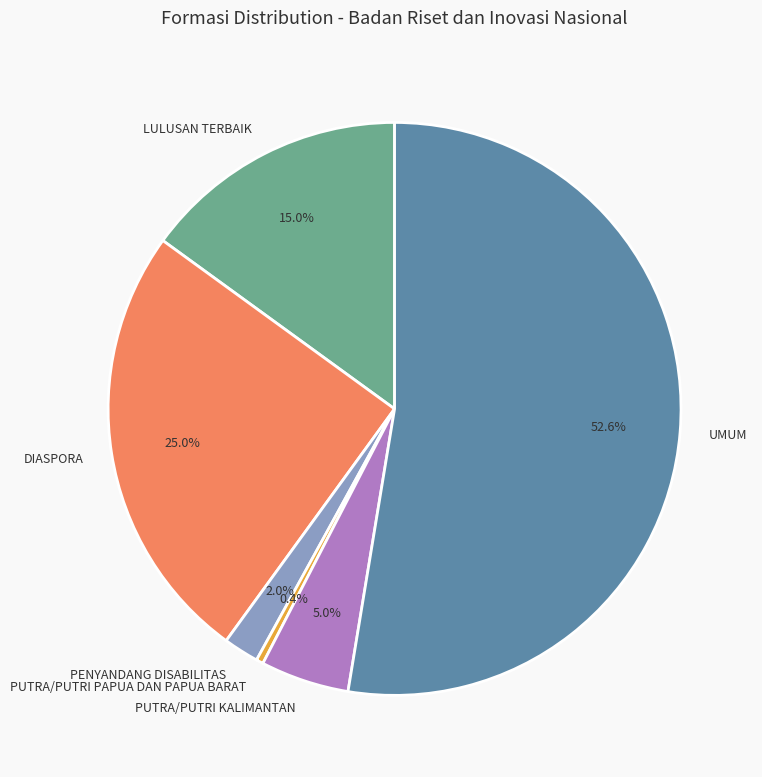

Does UMUM represent more than half of the total?

Yes